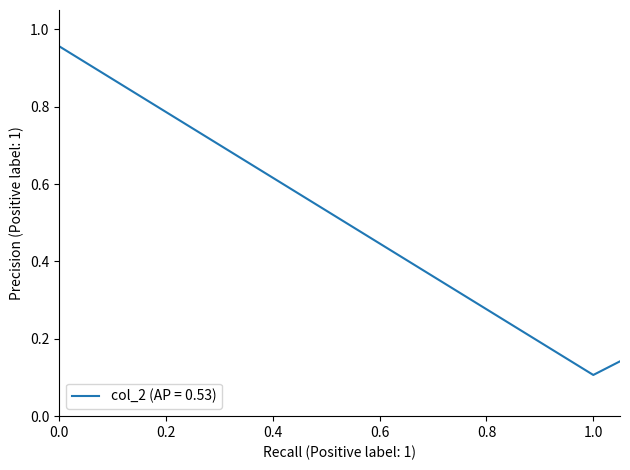

True or false: there are more than 1 points higher than both neighbors.

False